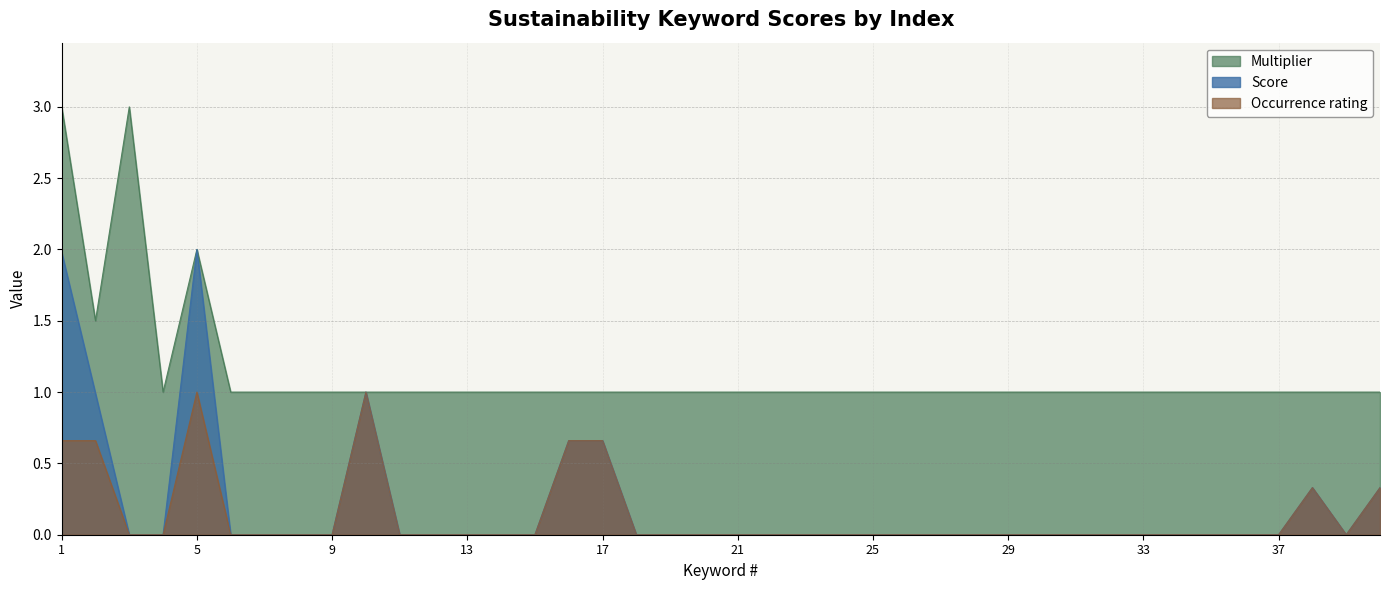

Is it true that Occurrence rating equals 0.0 at 34?

True